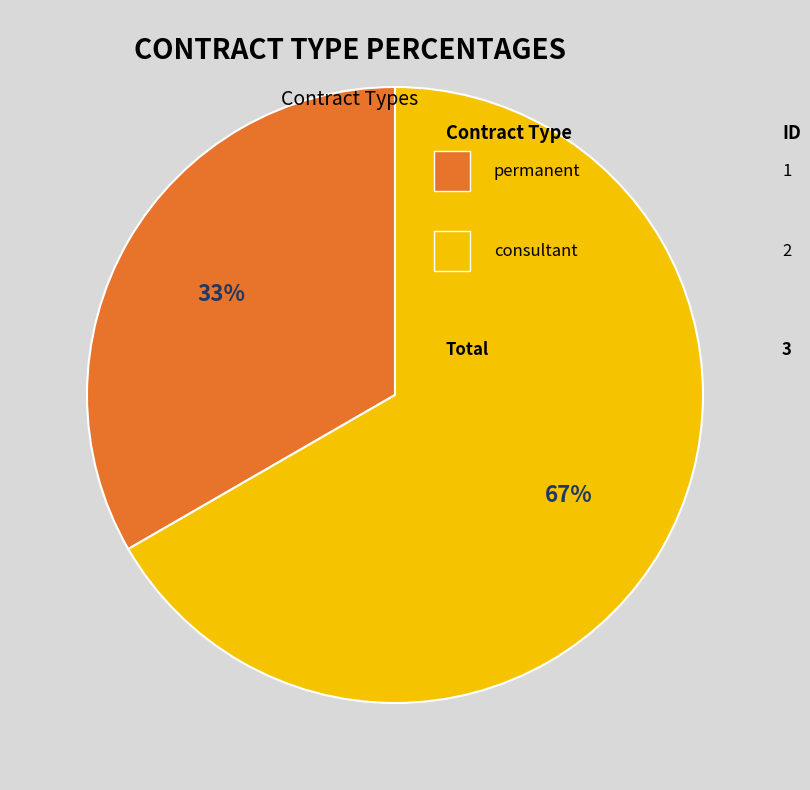

Count the number of slices in the pie.

2